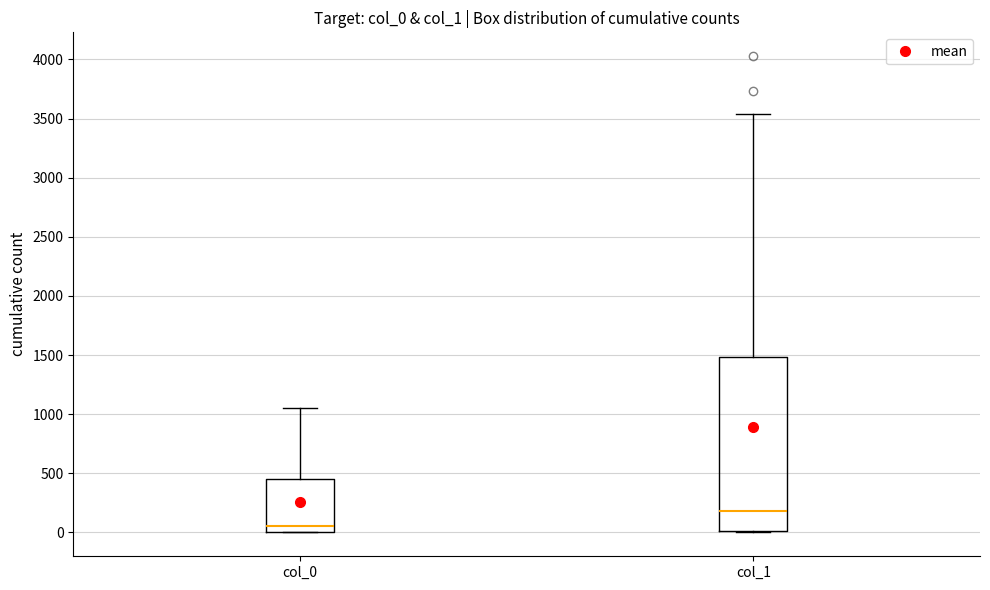

Which box is the tallest, from its lower edge to its upper edge?

col_1